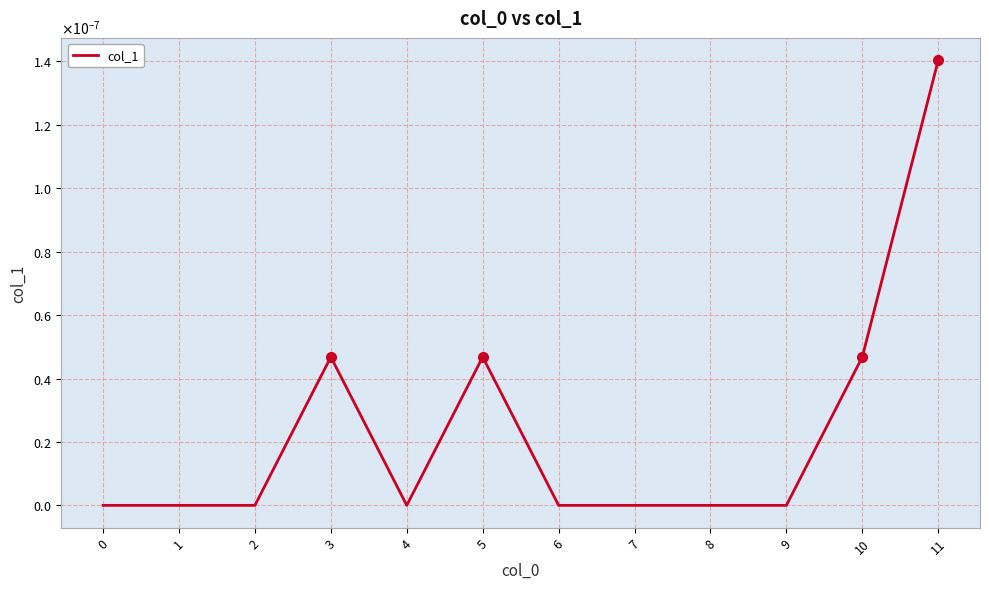

Does the chart have visible grid lines?

Yes